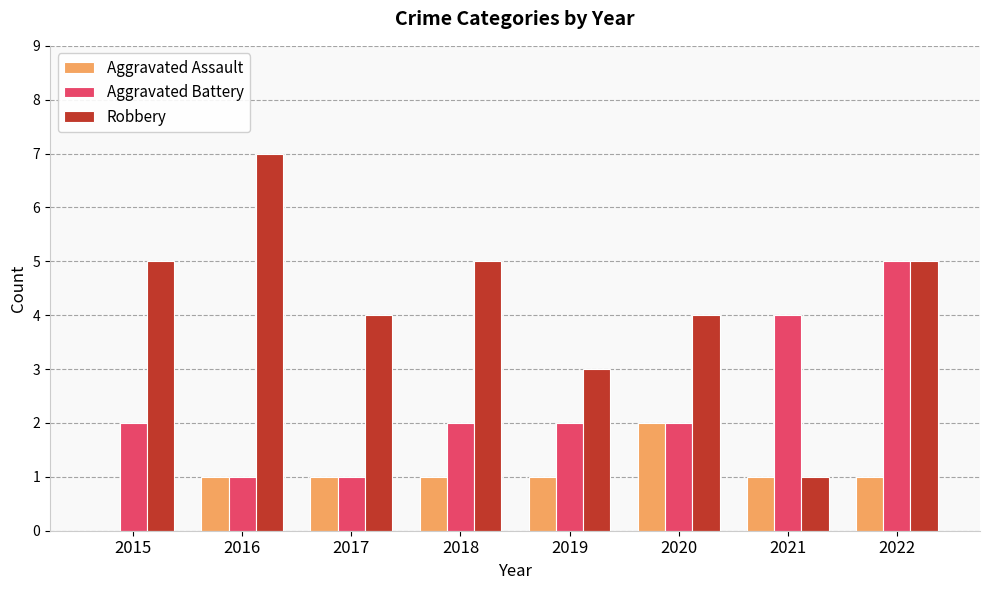

Between 2015 and 2016, which series saw the biggest shift?

Robbery